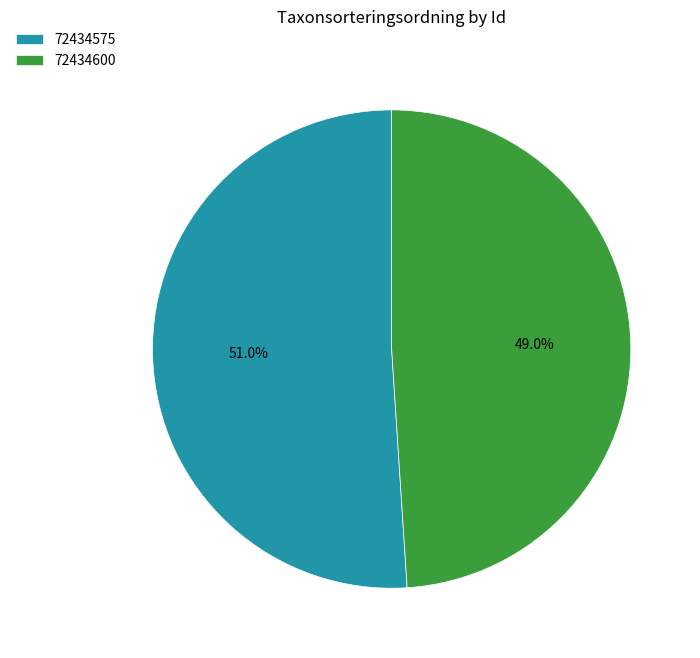

Combined, what portion of the pie is 72434600 and 72434575?

100.0%